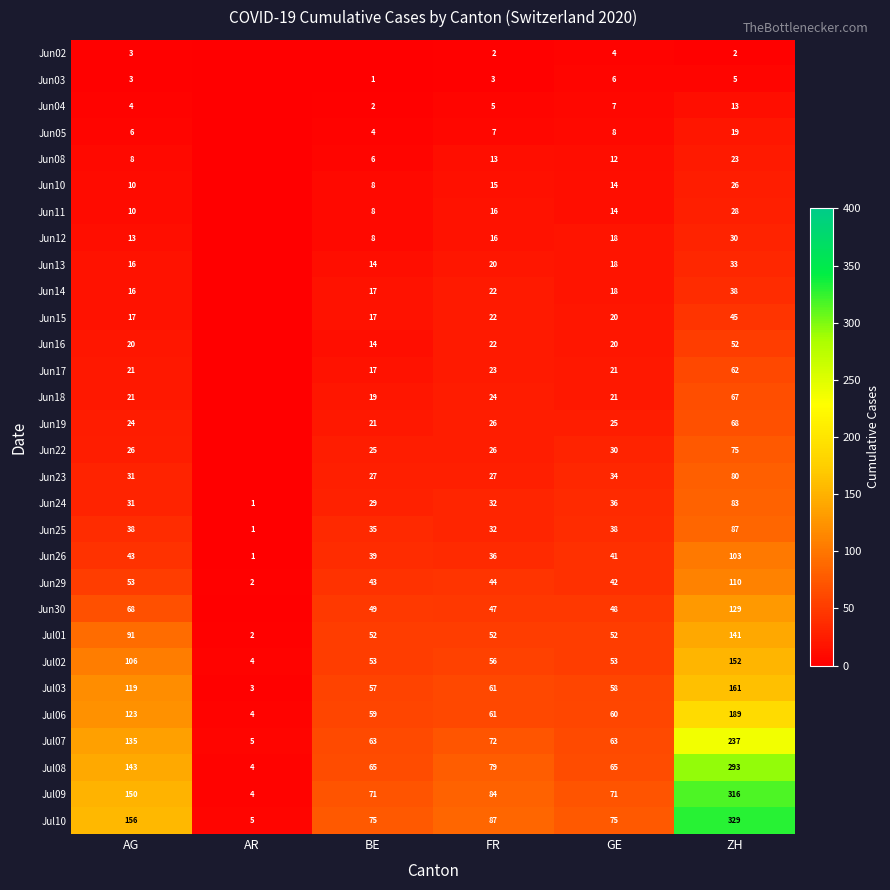

The Jul08 series shows 472 at ZH. True or false?

False